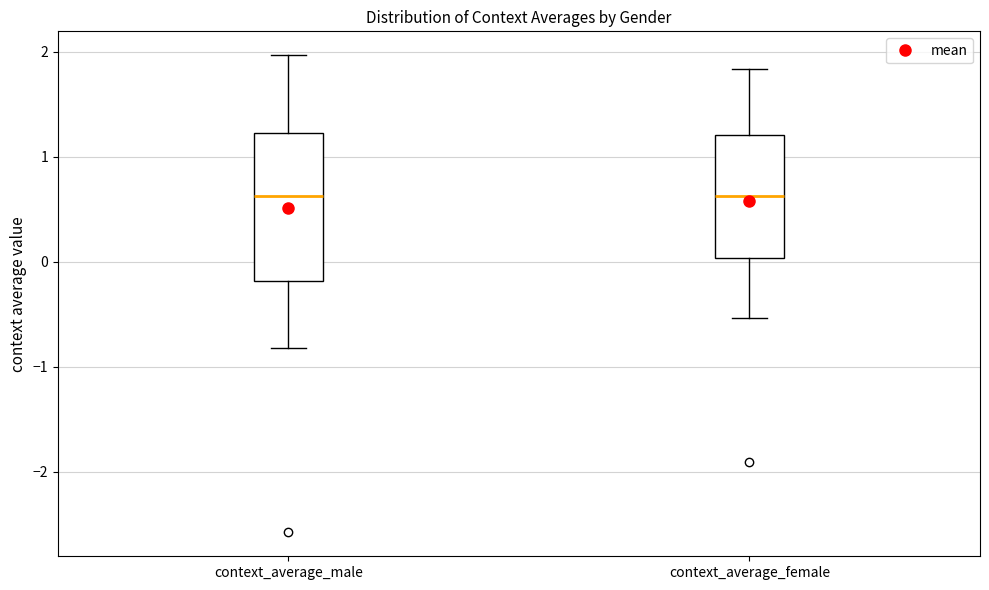

Where is the upper edge of the box for context_average_male on the y-axis? The values are not printed on the chart, so give them approximately, as read against the axis.

1.2